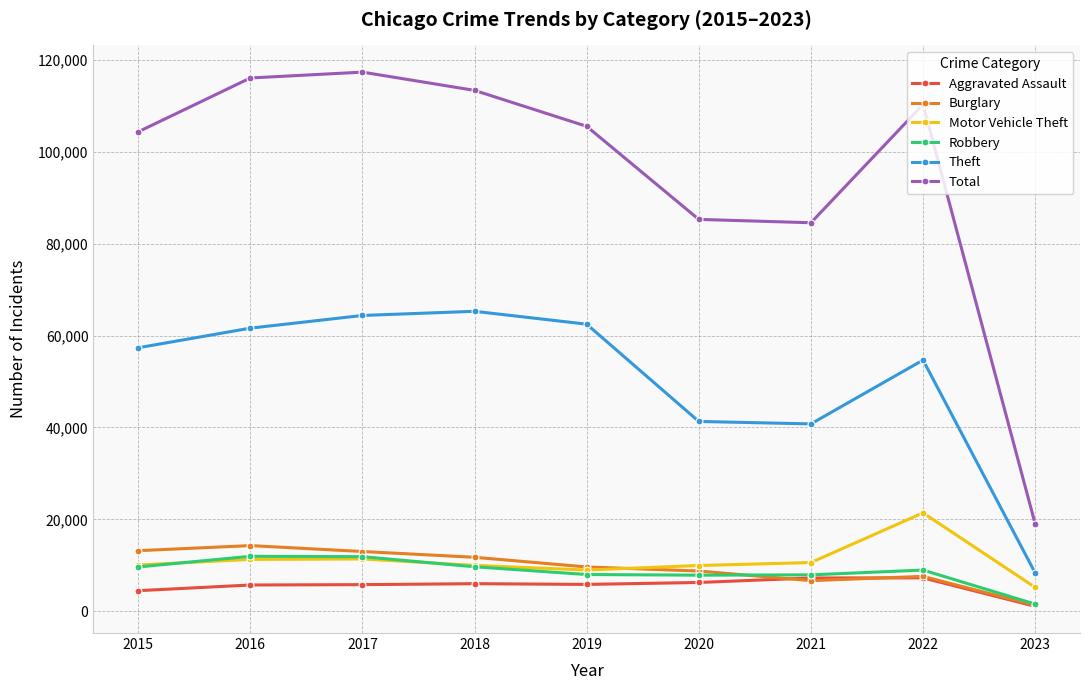

Between 2019 and 2023, which series saw the biggest shift?

Total